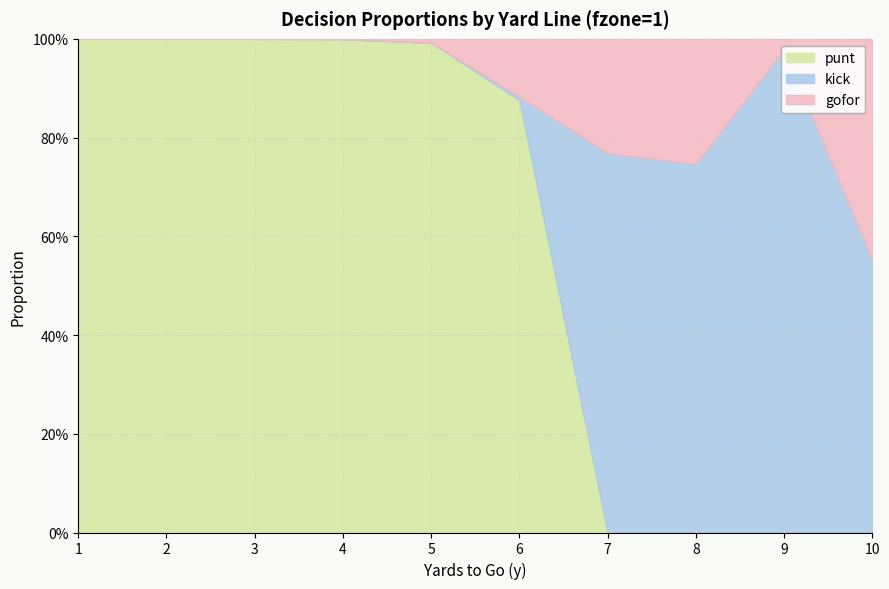

Is it true that punt equals 0.5 at 10?

False